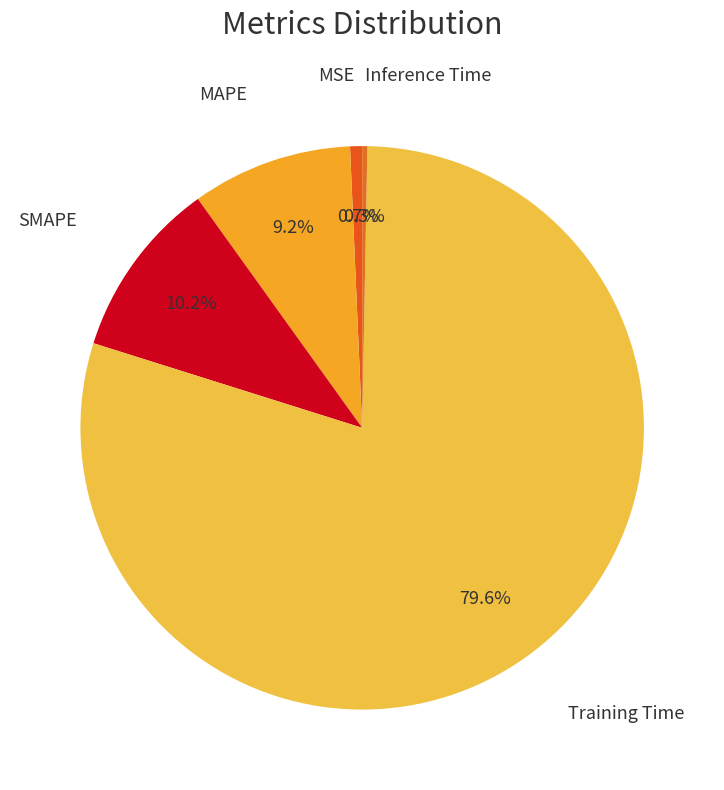

To the nearest percent, what is the difference between the largest and smallest slice percentages?

79%